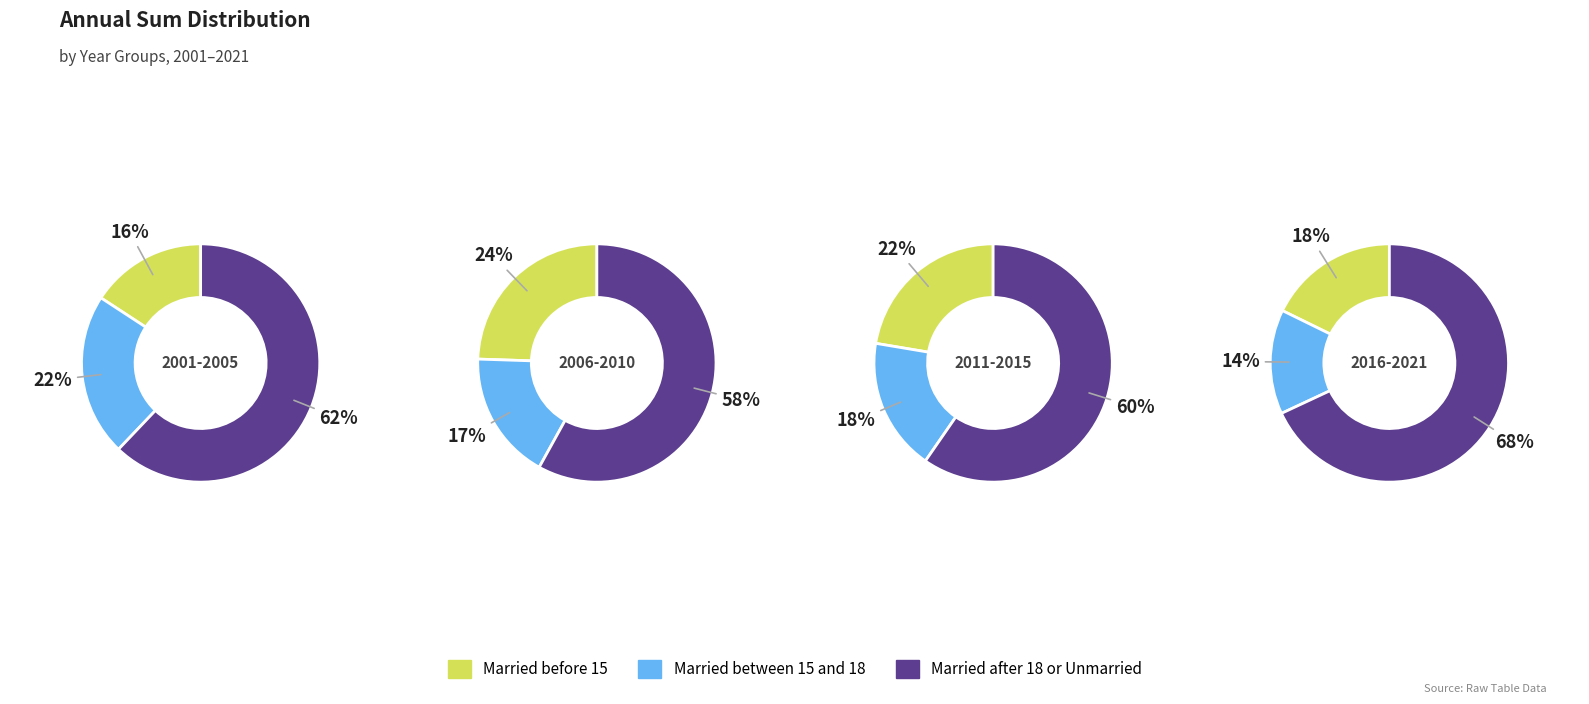

Between 2007 and 2002, which is larger?

2002